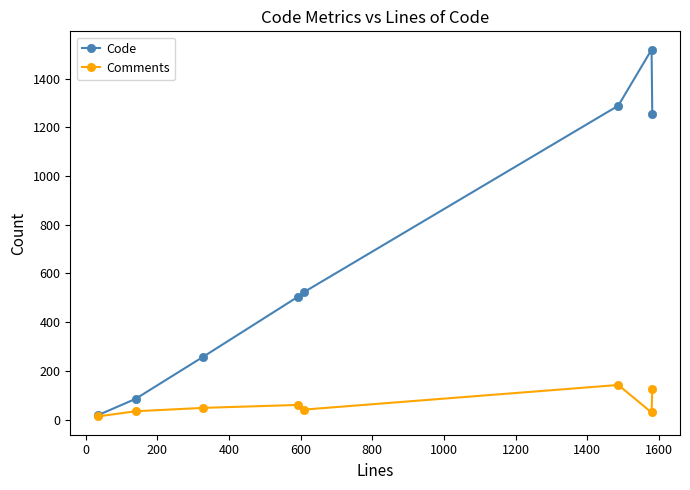

Which series has the largest total across all categories?

Code